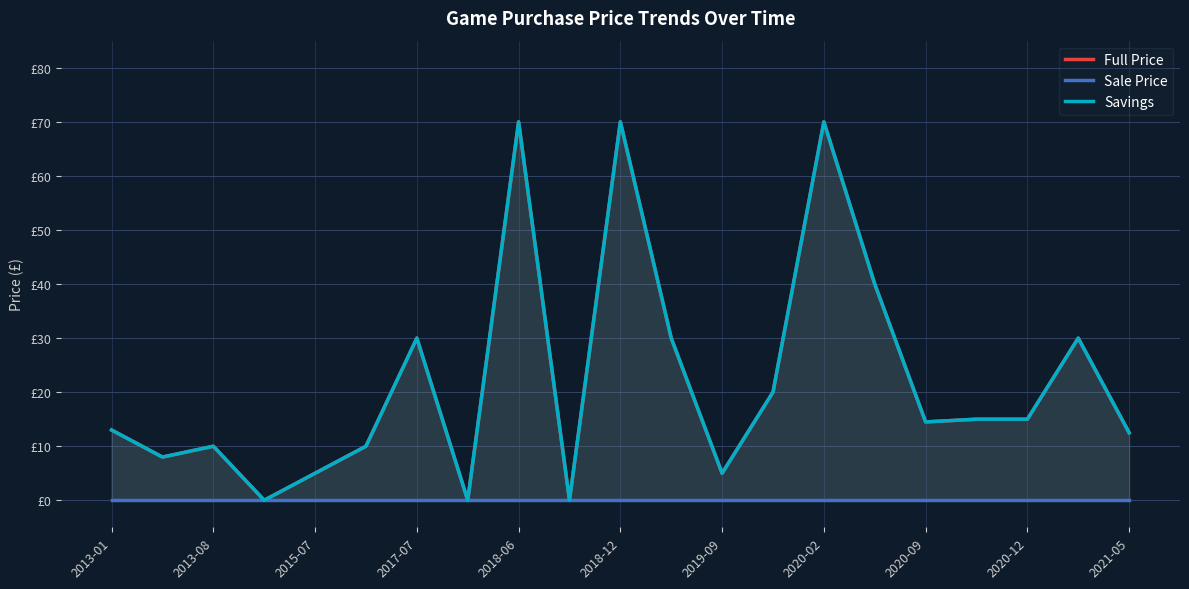

Where does the Full Price series first go above 14?

2017-07